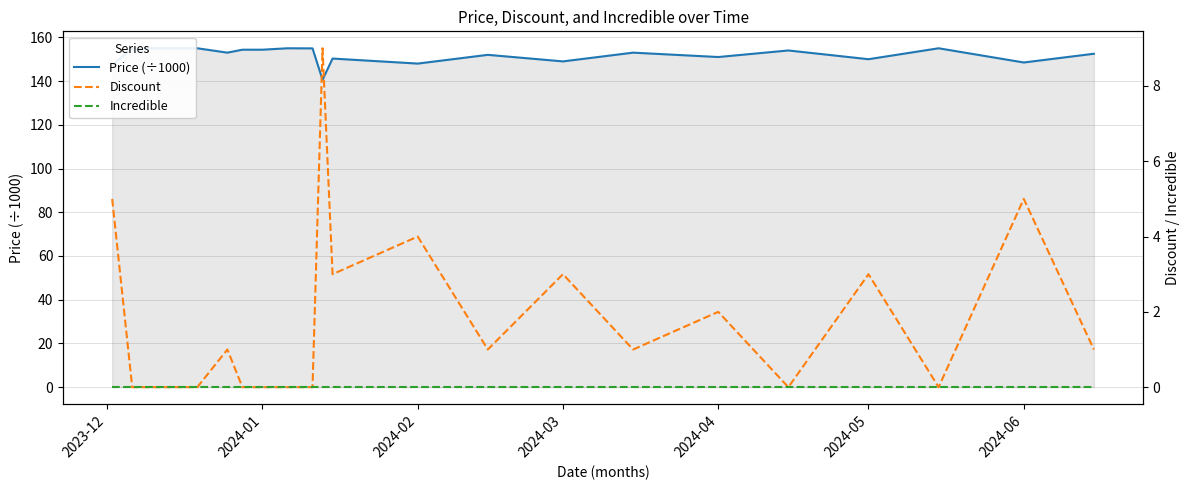

How many data points in Price (÷1000) are above 153?

8